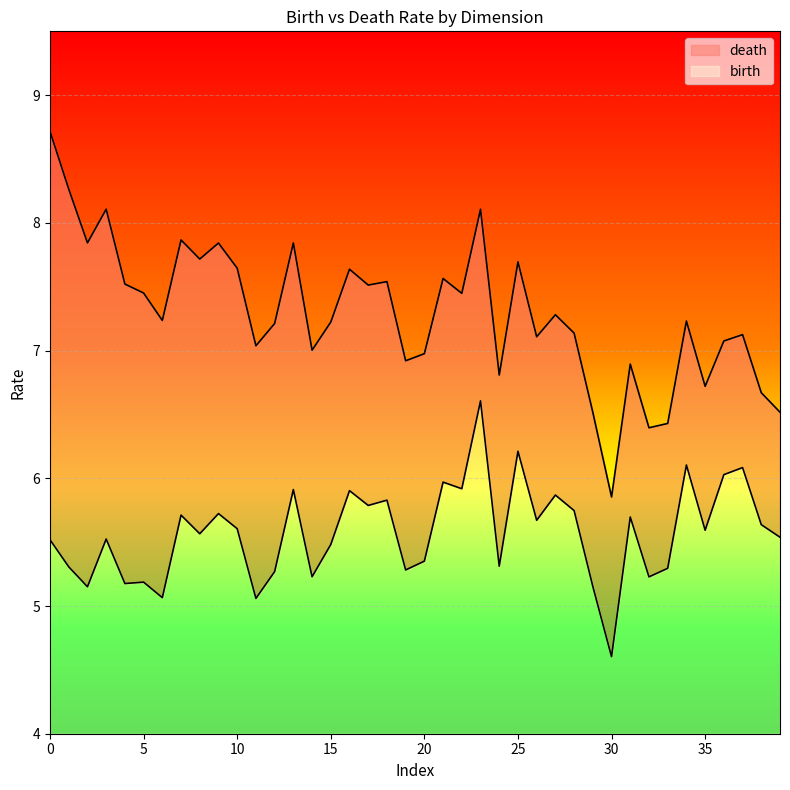

How many interior local valleys does the death series have?

13